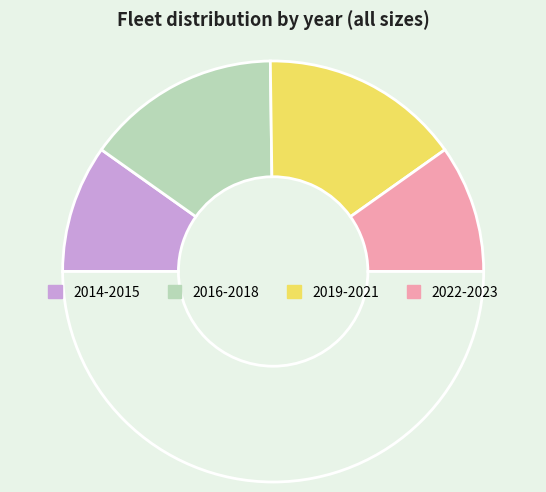

Count the number of slices in the pie.

5